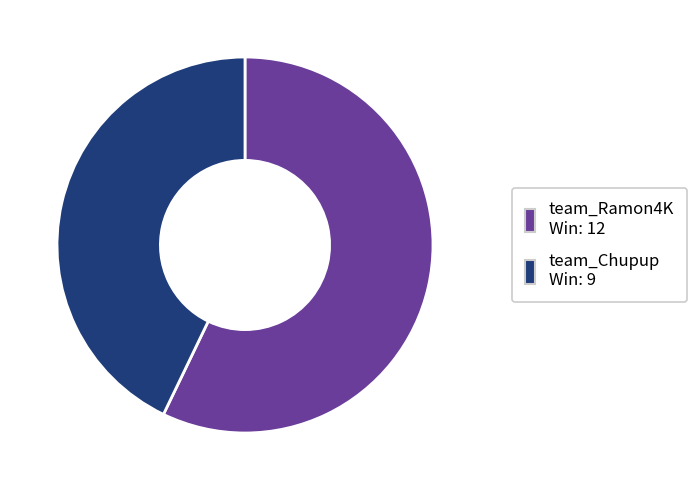

Which has a higher value, team_Ramon4K or team_Chupup?

team_Ramon4K